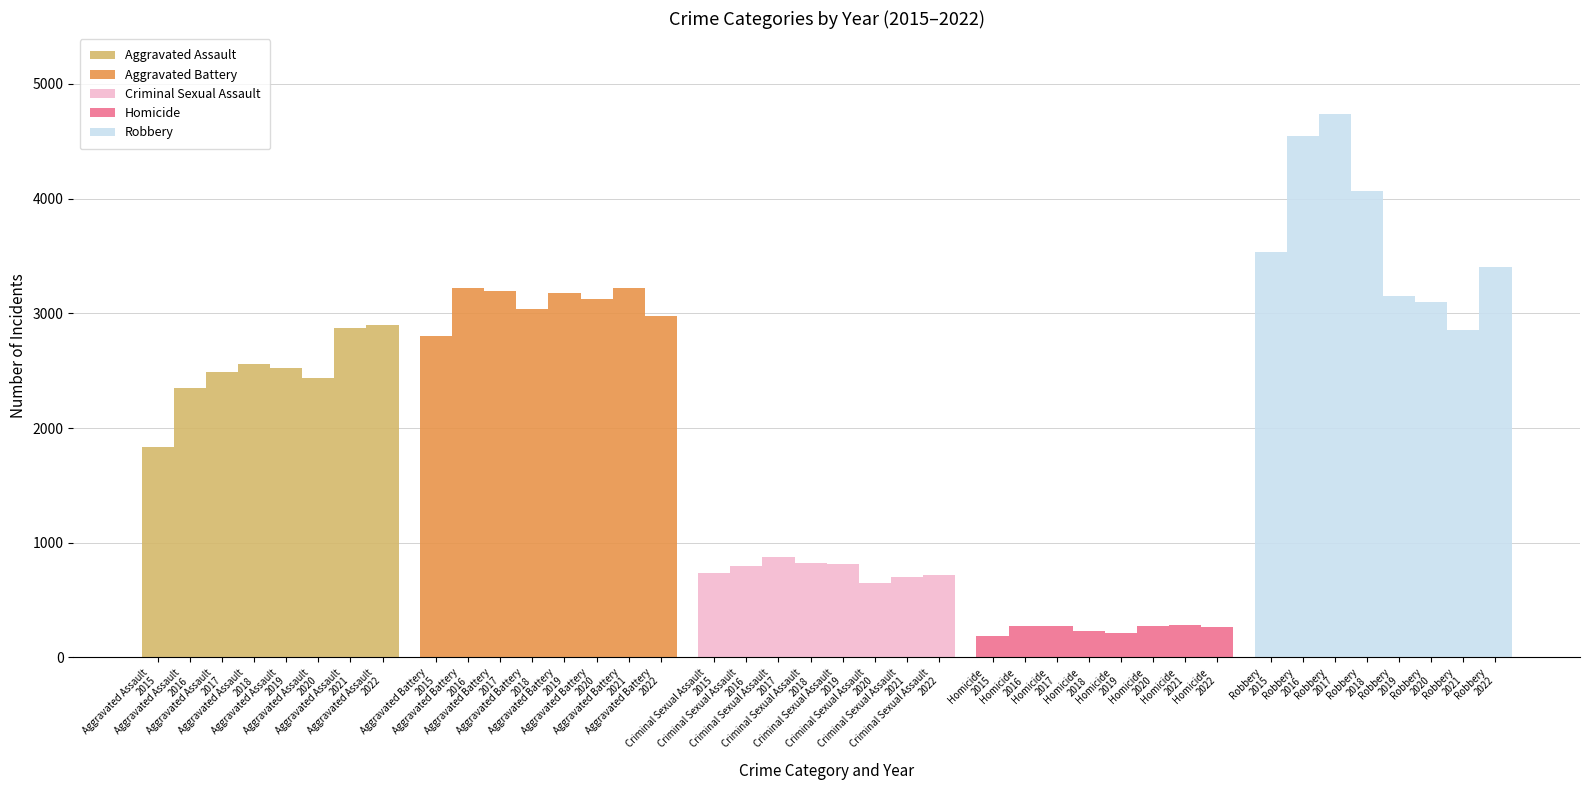

List the series in order of their overall mean, lowest first.

Homicide, Criminal Sexual Assault, Aggravated Assault, Aggravated Battery, Robbery